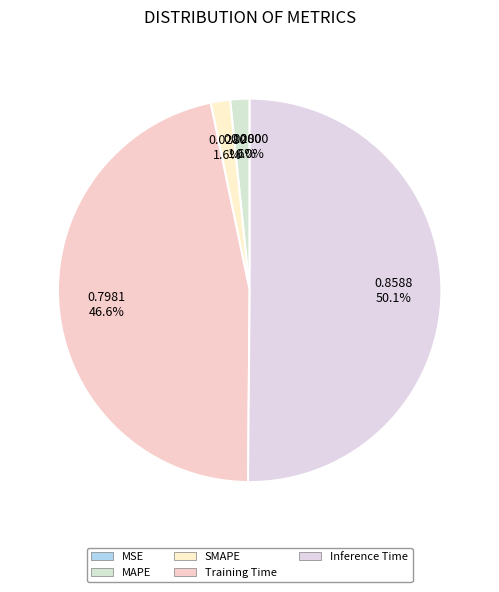

Which category has the biggest portion of the pie?

Inference Time